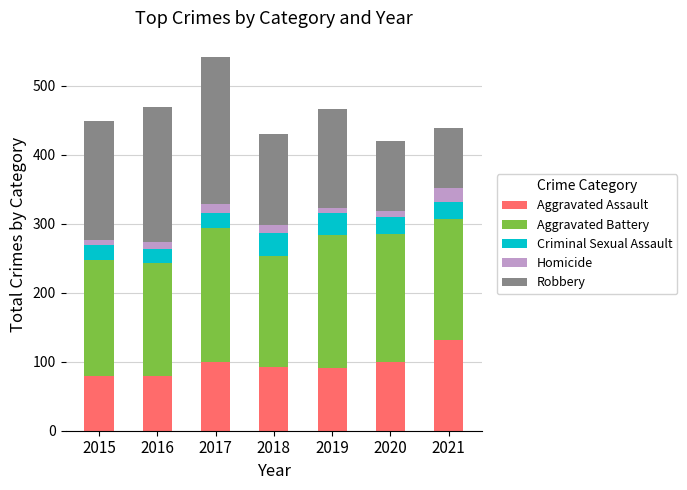

Which category has the highest value in the Aggravated Assault series?

2021